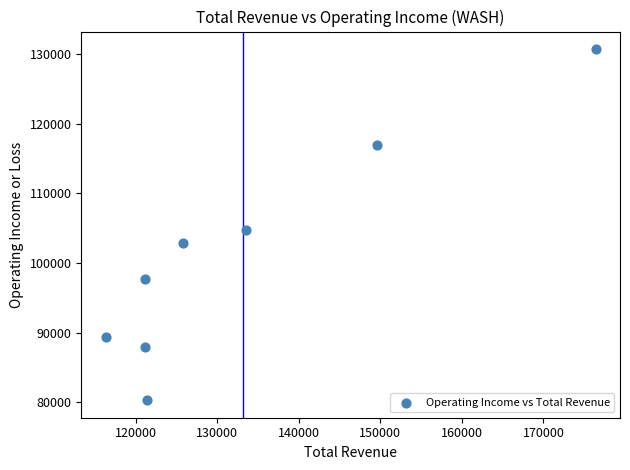

What is the average Y value?

101338